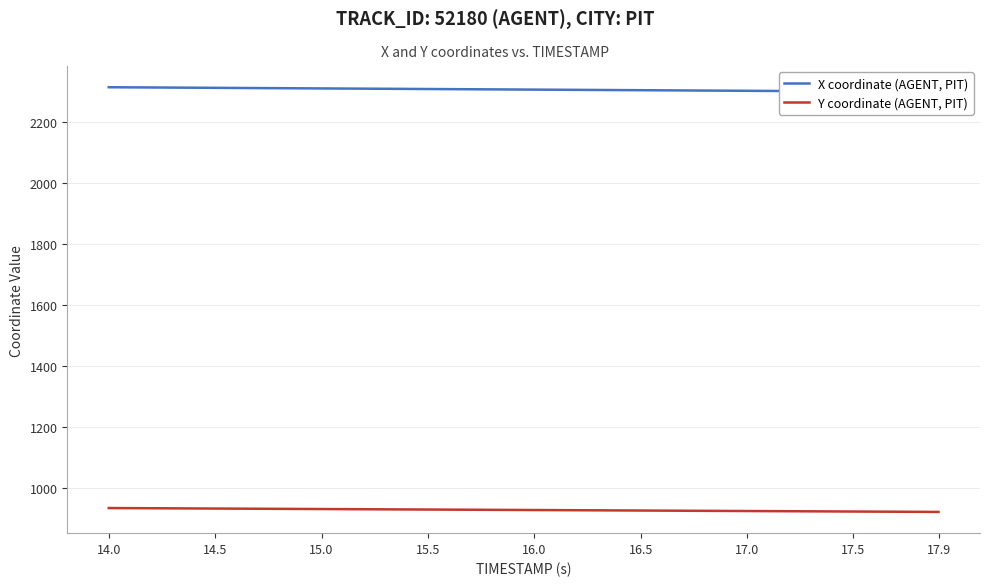

Which series has the largest total across all categories?

X coordinate (AGENT, PIT)